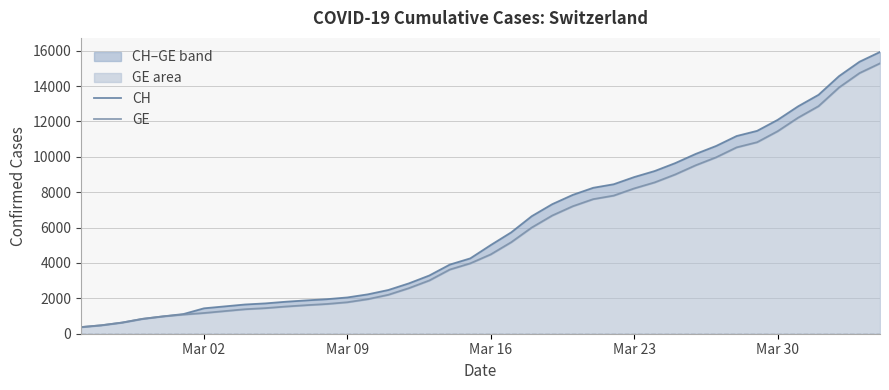

At how many categories does at least one series exceed 465?

39